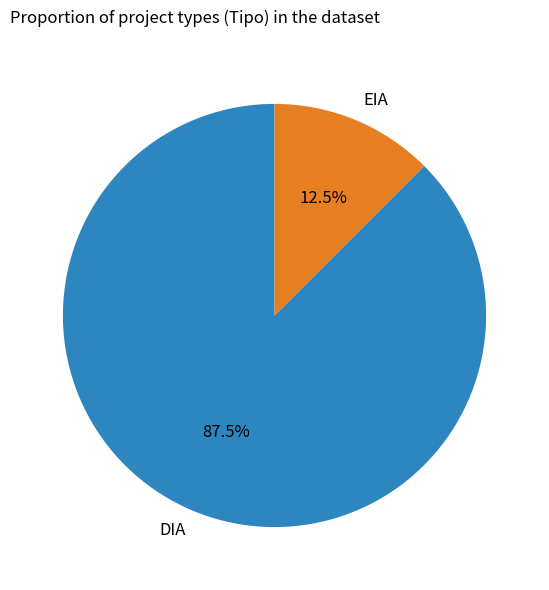

Approximately how many times larger is the value at DIA compared to EIA?

7.0